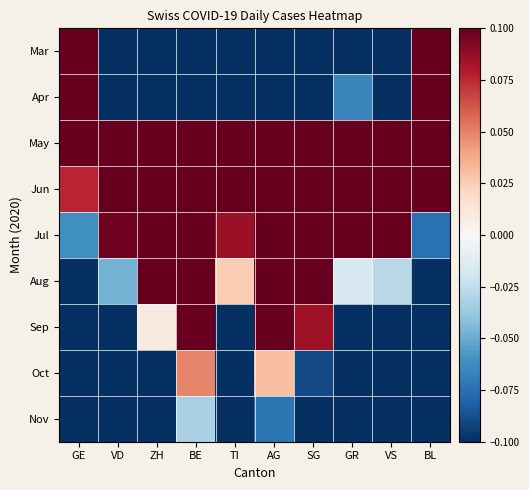

Reading left to right, transcribe all the data shown in this chart.

Mar: GE=0.1	VD=-0.1	ZH=-0.1	BE=-0.1	TI=-0.1	AG=-0.1	SG=-0.1	GR=-0.1	VS=-0.1	BL=0.1
Apr: GE=0.1	VD=-0.1	ZH=-0.1	BE=-0.1	TI=-0.1	AG=-0.1	SG=-0.1	GR=-0.1	VS=-0.1	BL=0.1
May: GE=0.1	VD=0.1	ZH=0.1	BE=0.1	TI=0.1	AG=0.1	SG=0.1	GR=0.1	VS=0.1	BL=0.1
Jun: GE=0.1	VD=0.1	ZH=0.1	BE=0.1	TI=0.1	AG=0.1	SG=0.1	GR=0.1	VS=0.1	BL=0.1
Jul: GE=-0.1	VD=0.1	ZH=0.1	BE=0.1	TI=0.1	AG=0.1	SG=0.1	GR=0.1	VS=0.1	BL=-0.1
Aug: GE=-0.1	VD=-0.0	ZH=0.1	BE=0.1	TI=0.0	AG=0.1	SG=0.1	GR=-0.0	VS=-0.0	BL=-0.1
Sep: GE=-0.1	VD=-0.1	ZH=0.0	BE=0.1	TI=-0.1	AG=0.1	SG=0.1	GR=-0.1	VS=-0.1	BL=-0.1
Oct: GE=-0.1	VD=-0.1	ZH=-0.1	BE=0.0	TI=-0.1	AG=0.0	SG=-0.1	GR=-0.1	VS=-0.1	BL=-0.1
Nov: GE=-0.1	VD=-0.1	ZH=-0.1	BE=-0.0	TI=-0.1	AG=-0.1	SG=-0.1	GR=-0.1	VS=-0.1	BL=-0.1